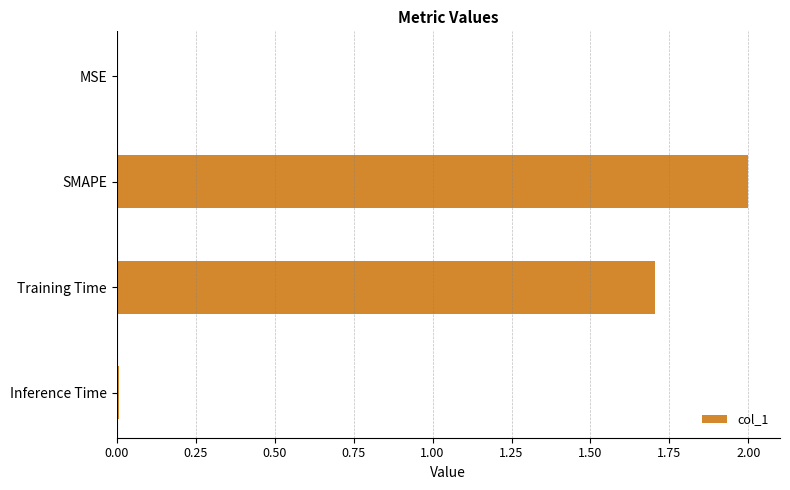

What is the sum of all values?

3.7